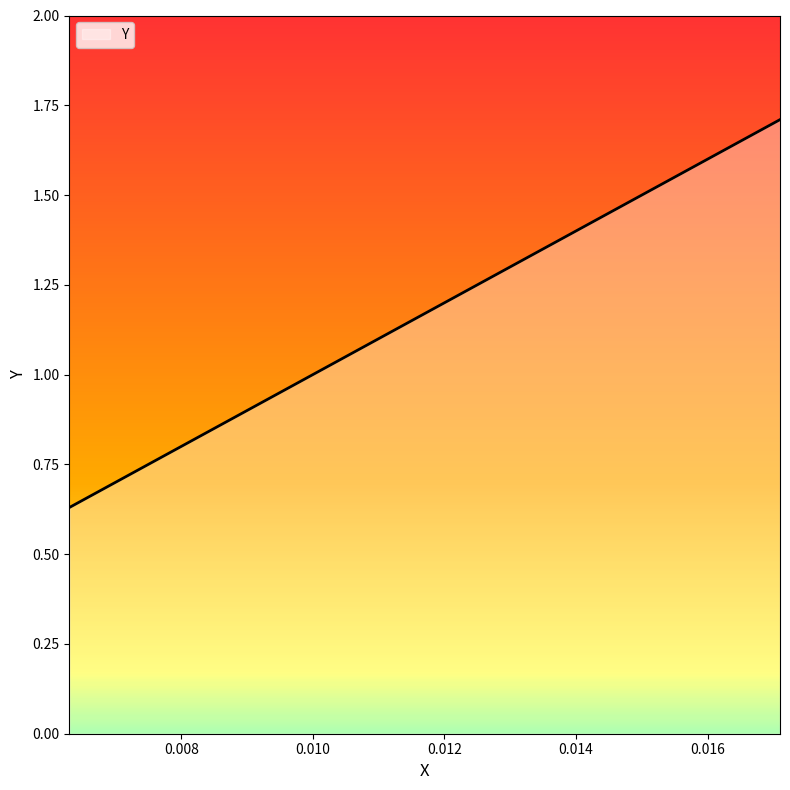

Count the values in the range 1 to 2.

3